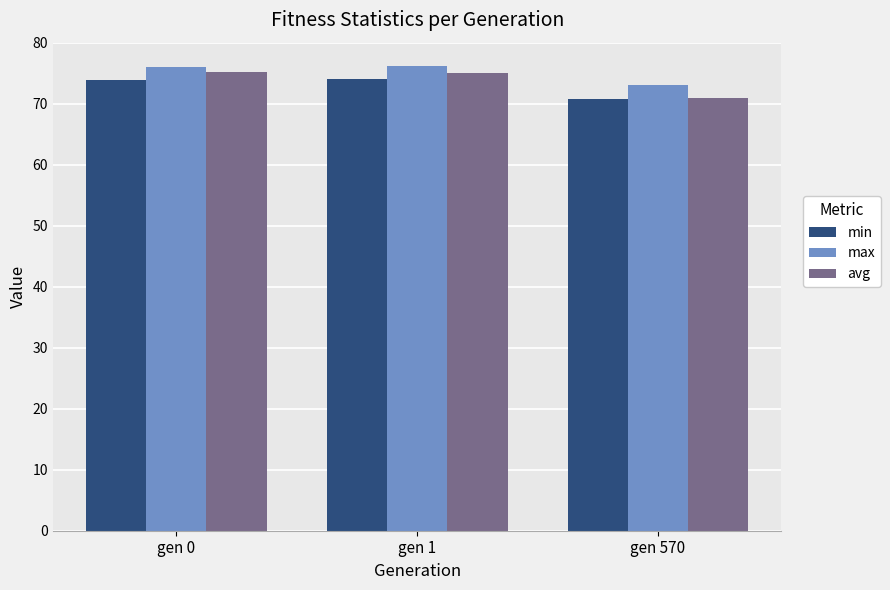

What is the smallest value displayed?

70.8